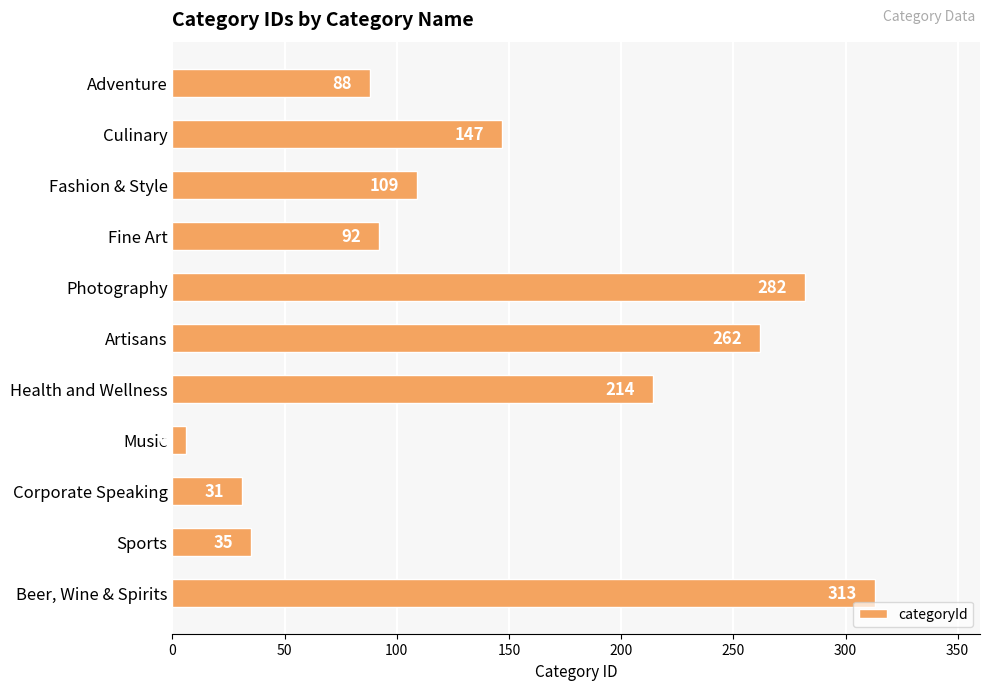

What is the approximate value at Fashion & Style?

109